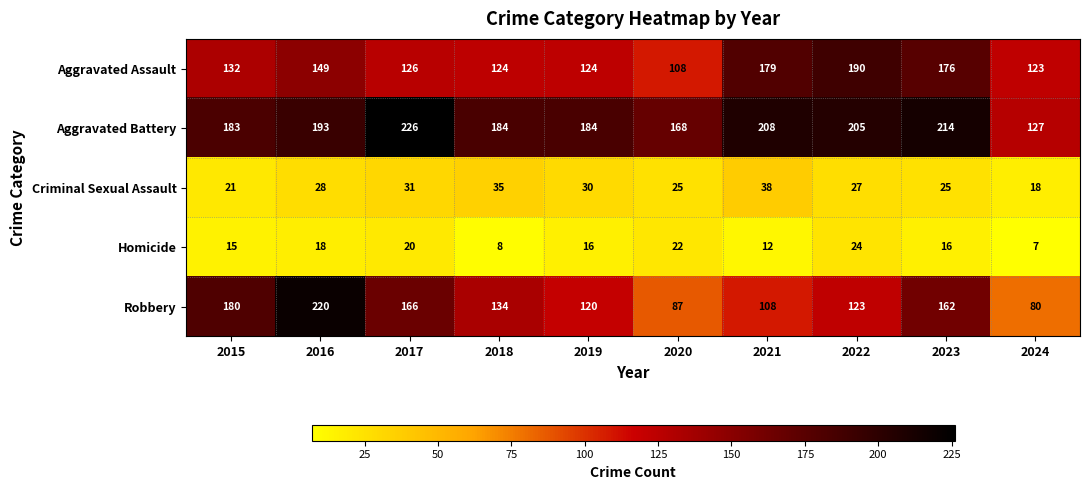

What is the minimum value shown in the chart?

7